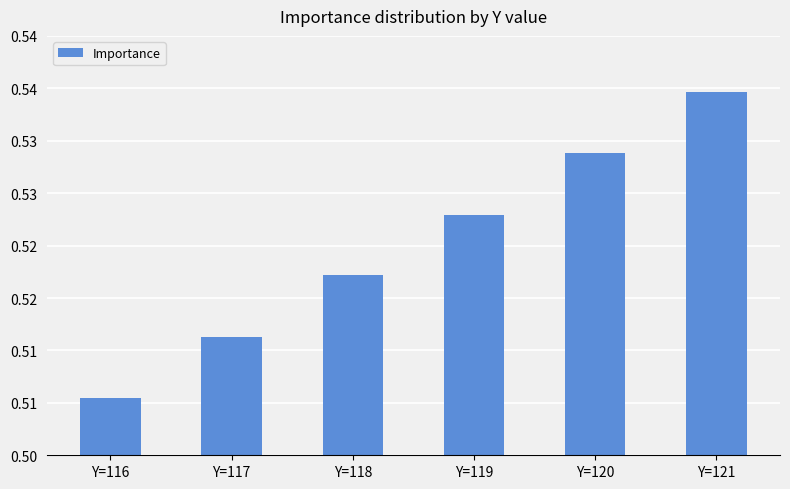

Does the chart contain any negative values?

No